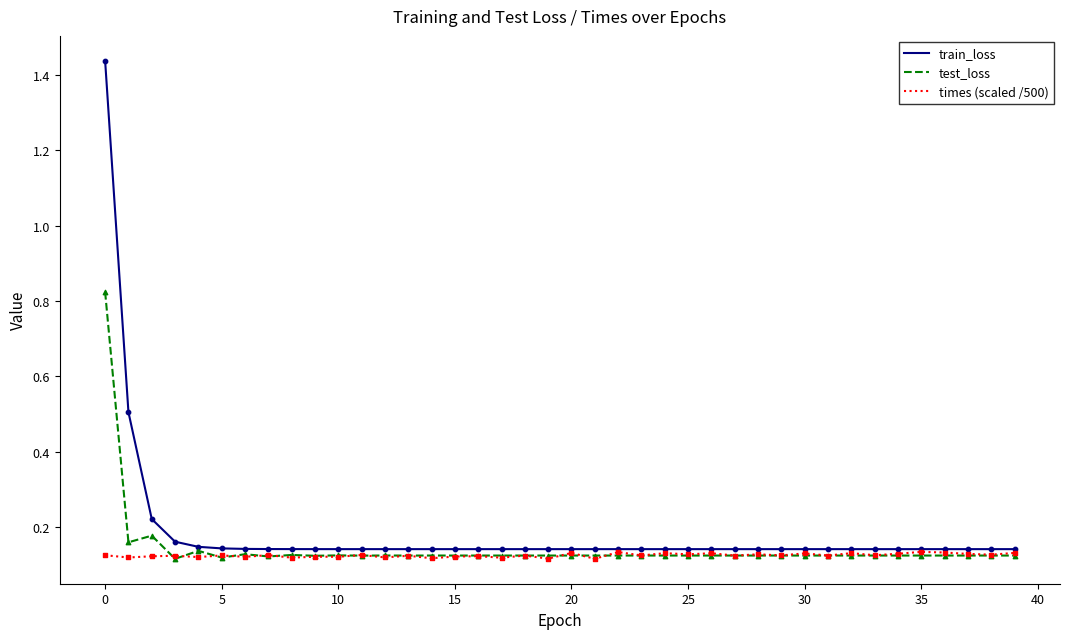

List the series in order of their peak value, highest first.

train_loss, test_loss, times (scaled /500)